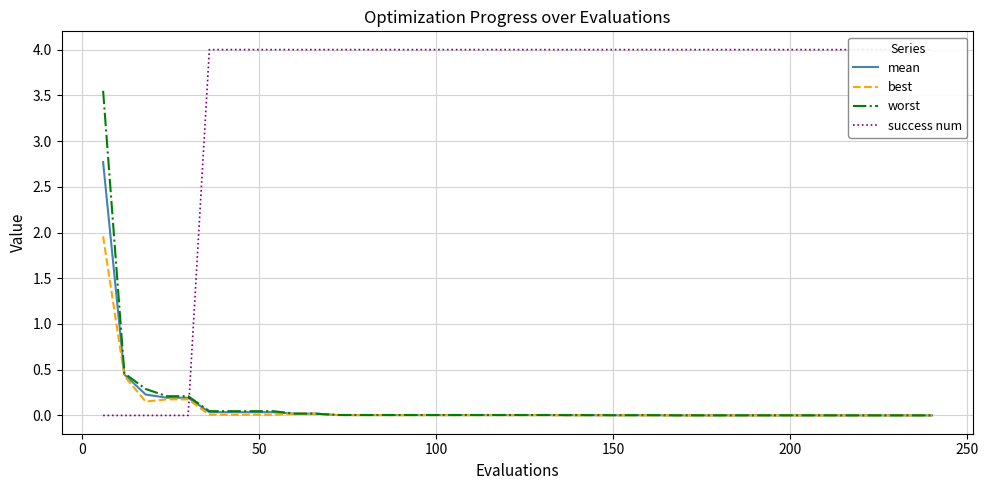

What is the highest value of the mean series?

2.8